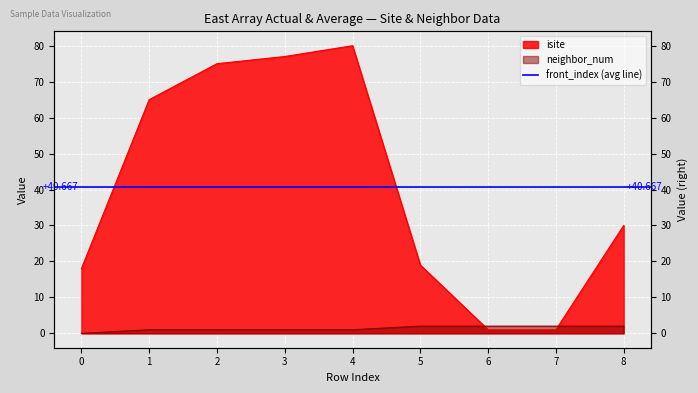

Where does the neighbor_num series first go above 1?

5